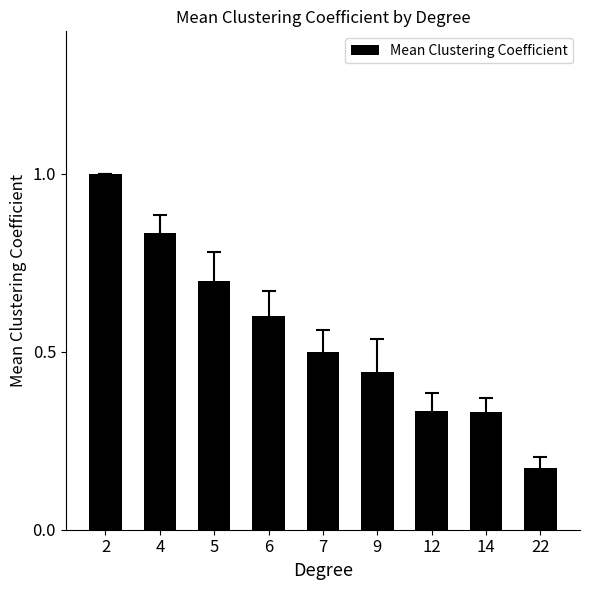

Read the value at 5.

0.7